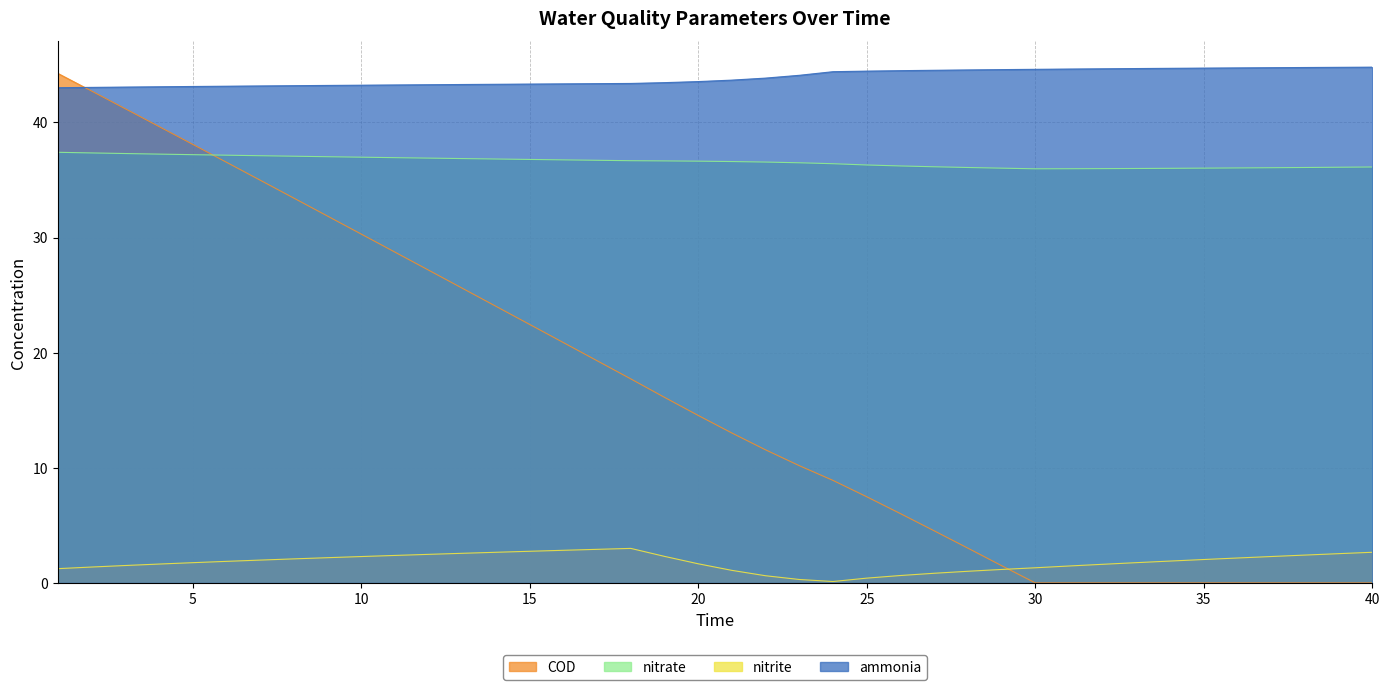

What is the average value of the nitrate series?

36.6